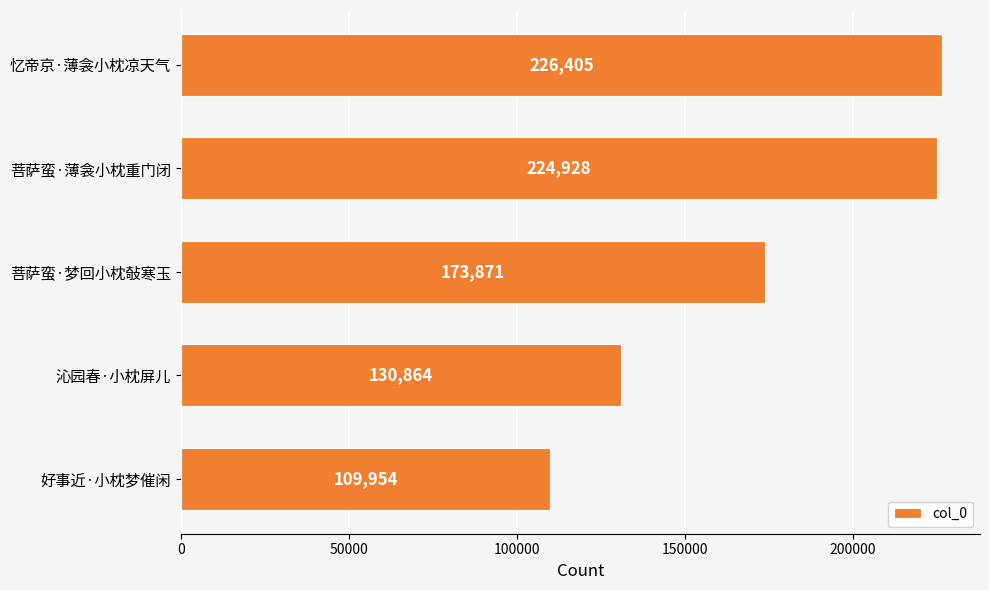

Reading top to bottom, list all the values displayed in this chart.

忆帝京·薄衾小枕凉天气=226405	菩萨蛮·薄衾小枕重门闭=224928	菩萨蛮·梦回小枕敧寒玉=173871	沁园春·小枕屏儿=130864	好事近·小枕梦催闲=109954